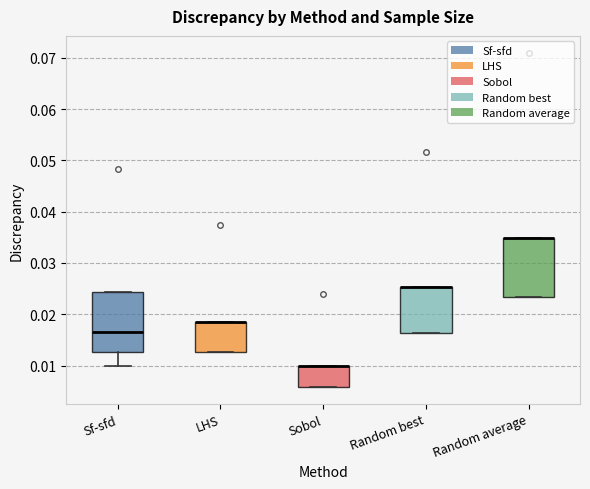

Reading left to right, read every box against the y-axis: the position of its median line, the range the box covers, and the ends of its whiskers. The values are not printed on the chart, so give them approximately, as read against the axis.

Sf-sfd: median 0.016, box 0.013 to 0.024, whiskers 0.010 to 0.024
LHS: median 0.019 (drawn on the box's upper edge), box 0.013 to 0.019, whiskers 0.013 to 0.019
Sobol: median 0.010 (drawn on the box's upper edge), box 0.006 to 0.010, whiskers 0.006 to 0.010
Random best: median 0.025 (drawn on the box's upper edge), box 0.016 to 0.025, whiskers 0.016 to 0.025
Random average: median 0.035 (drawn on the box's upper edge), box 0.023 to 0.035, whiskers 0.023 to 0.035